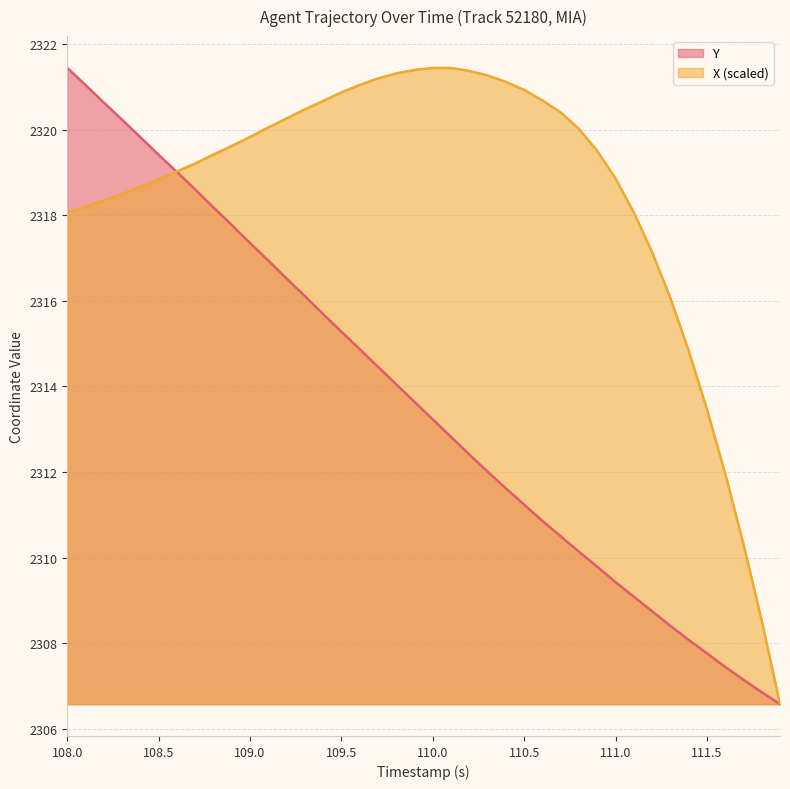

Which series has the largest total across all categories?

X (scaled)